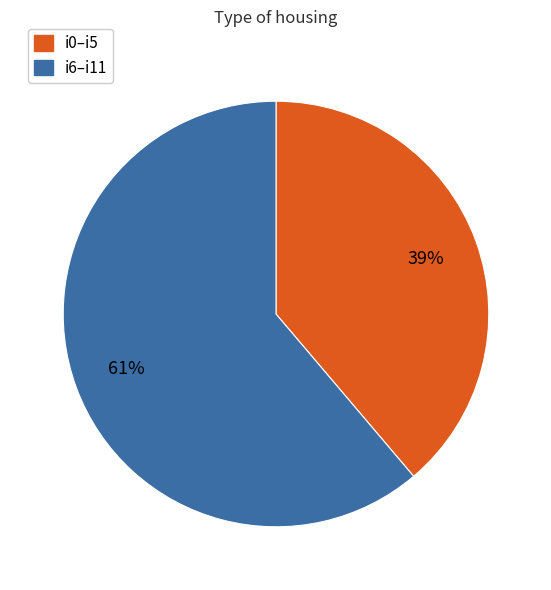

To the nearest percent, what percentage of the pie is i6–i11?

61%